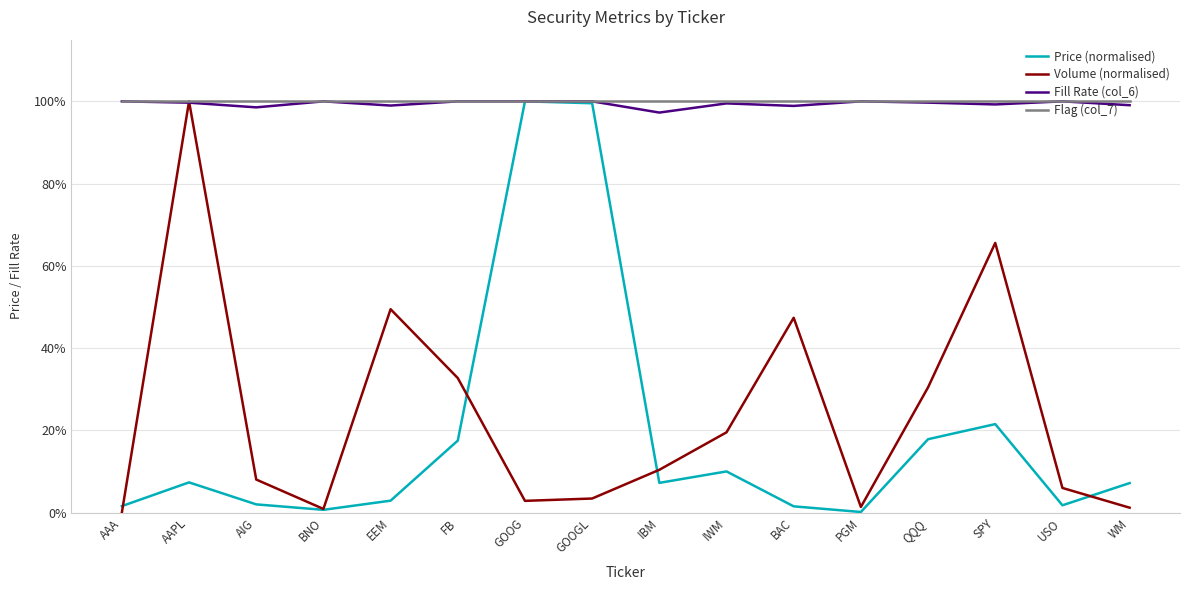

At how many categories does at least one series exceed 0?

16